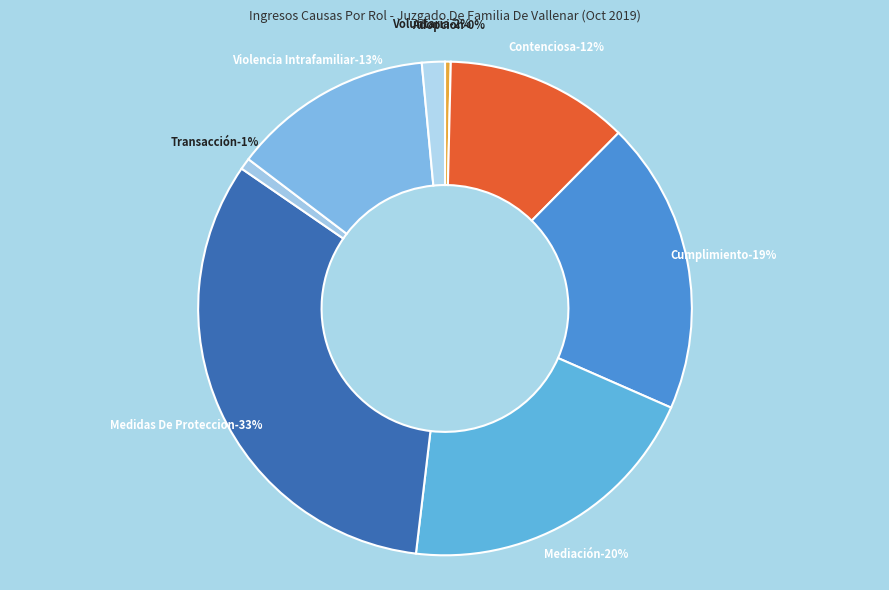

Is there a majority slice in this chart?

No